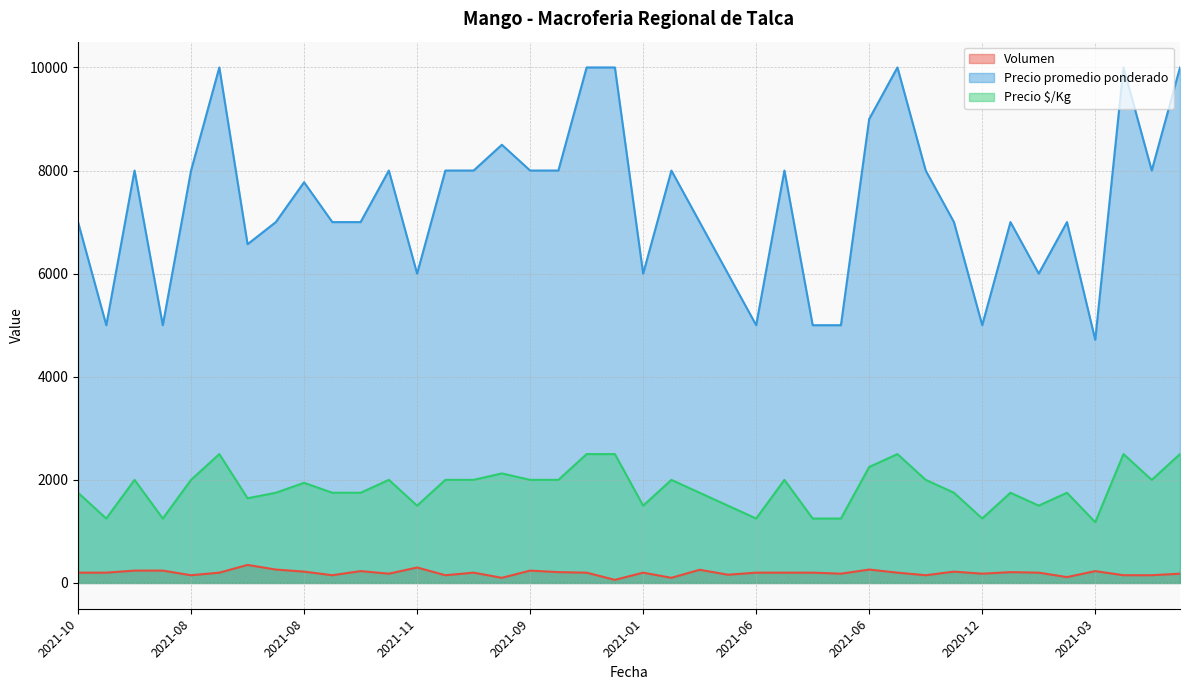

What is the difference between the highest and lowest values at 2021-09?

7760